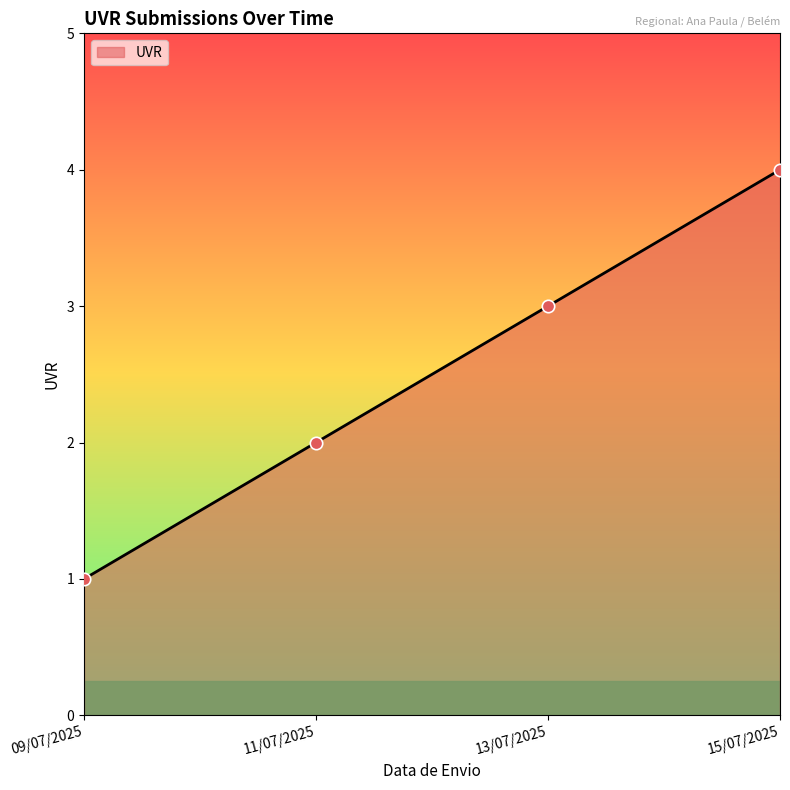

Approximately how many times larger is the value at 15/07/2025 compared to 11/07/2025?

2.0